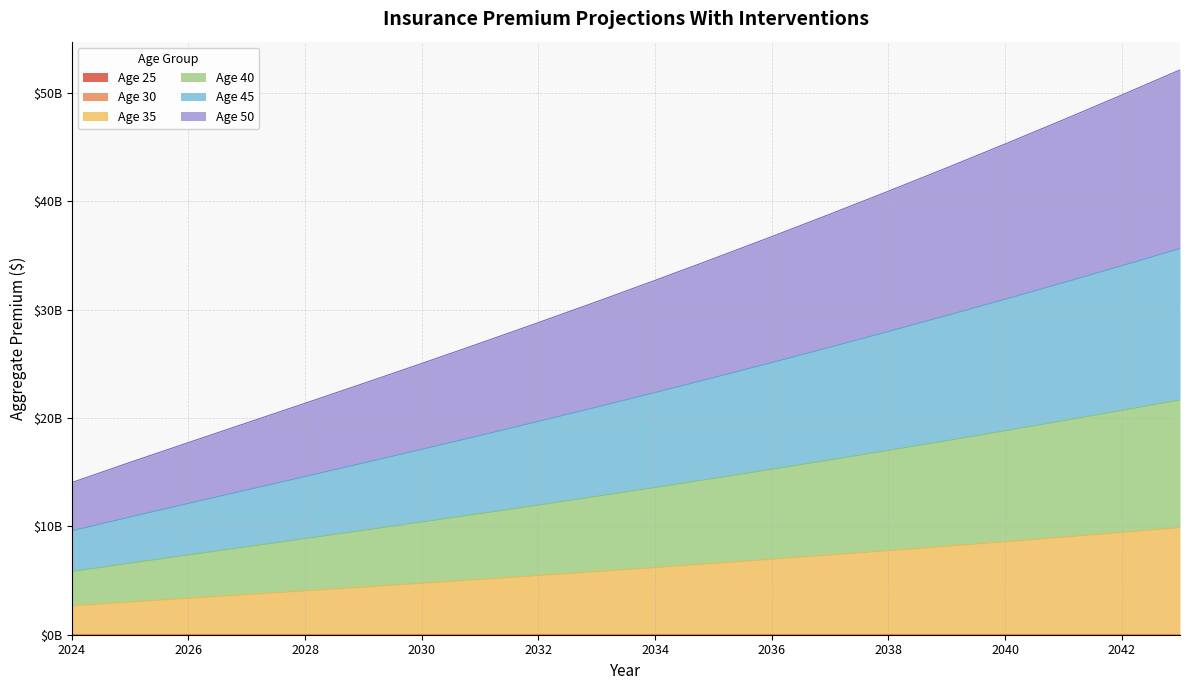

Is it true that Age 40 equals 10796828471.2 at 2031?

False